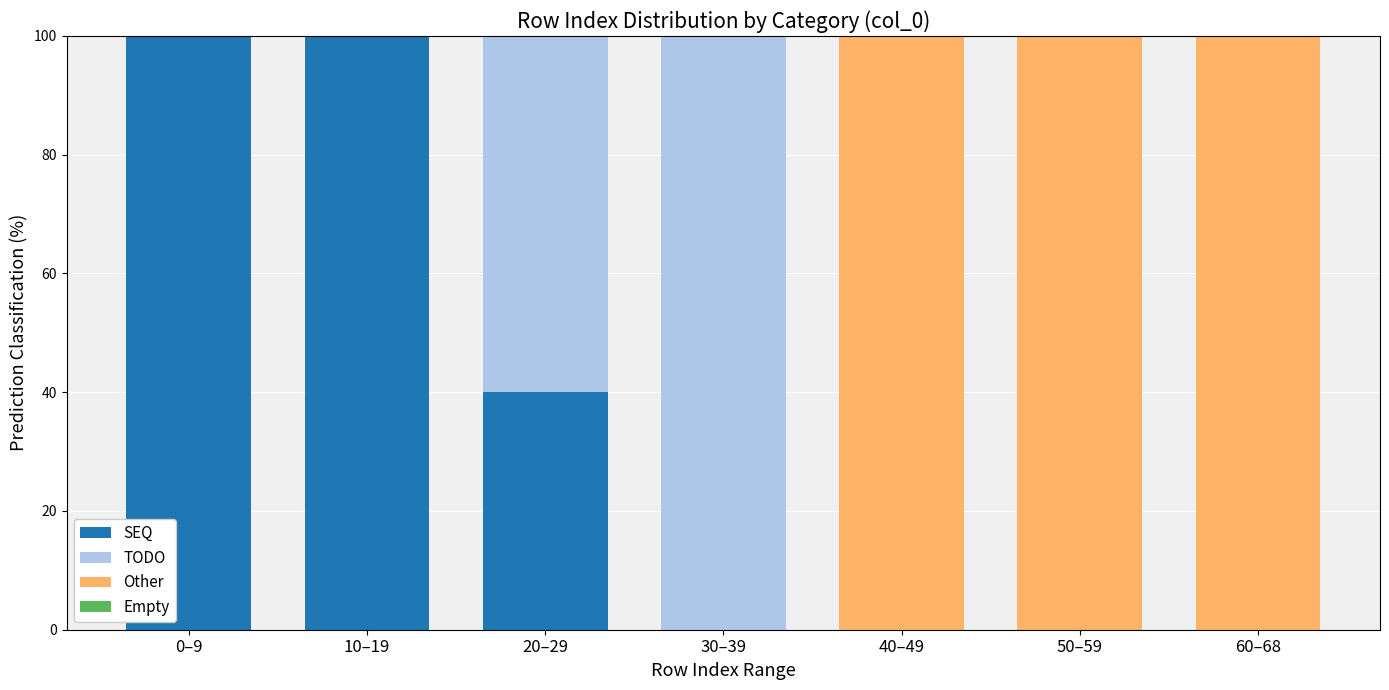

Reading left to right, what are the values for SEQ?

0–9=100	10–19=100	20–29=40	30–39=0	40–49=0	50–59=0	60–68=0